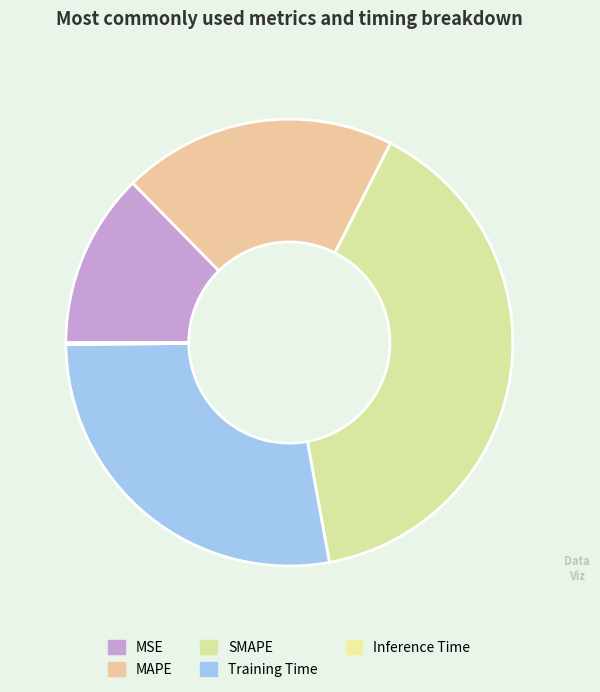

How many slices are in this pie chart?

5